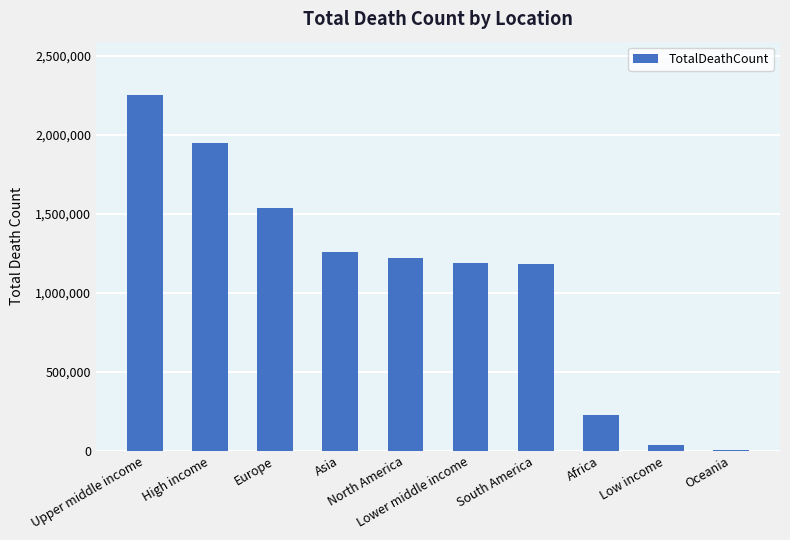

Is it true that the value at Asia is 1254445?

True